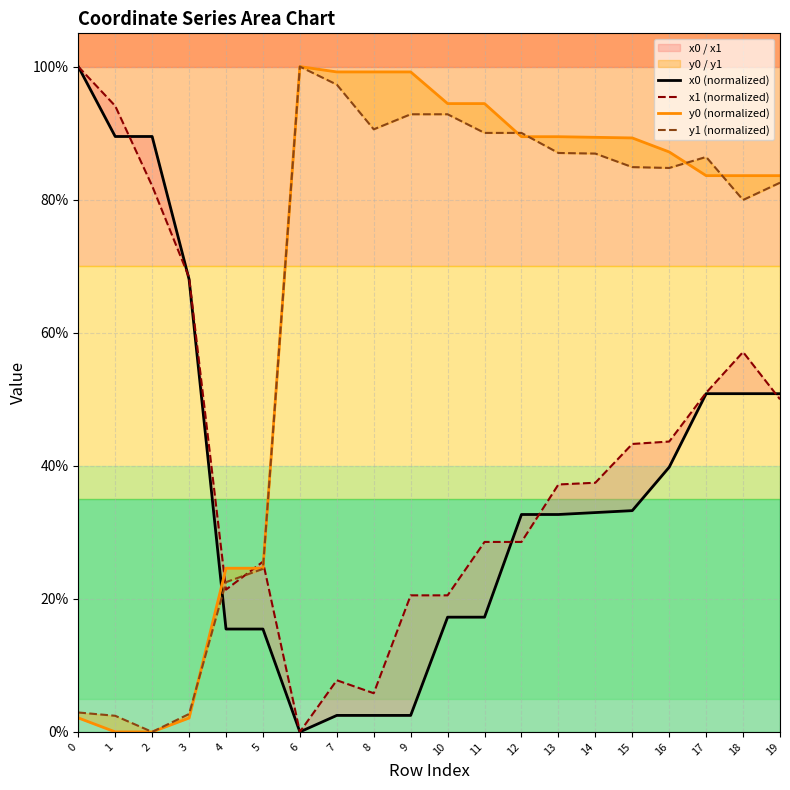

What is the spread (max minus min) of values at 12?

61.5